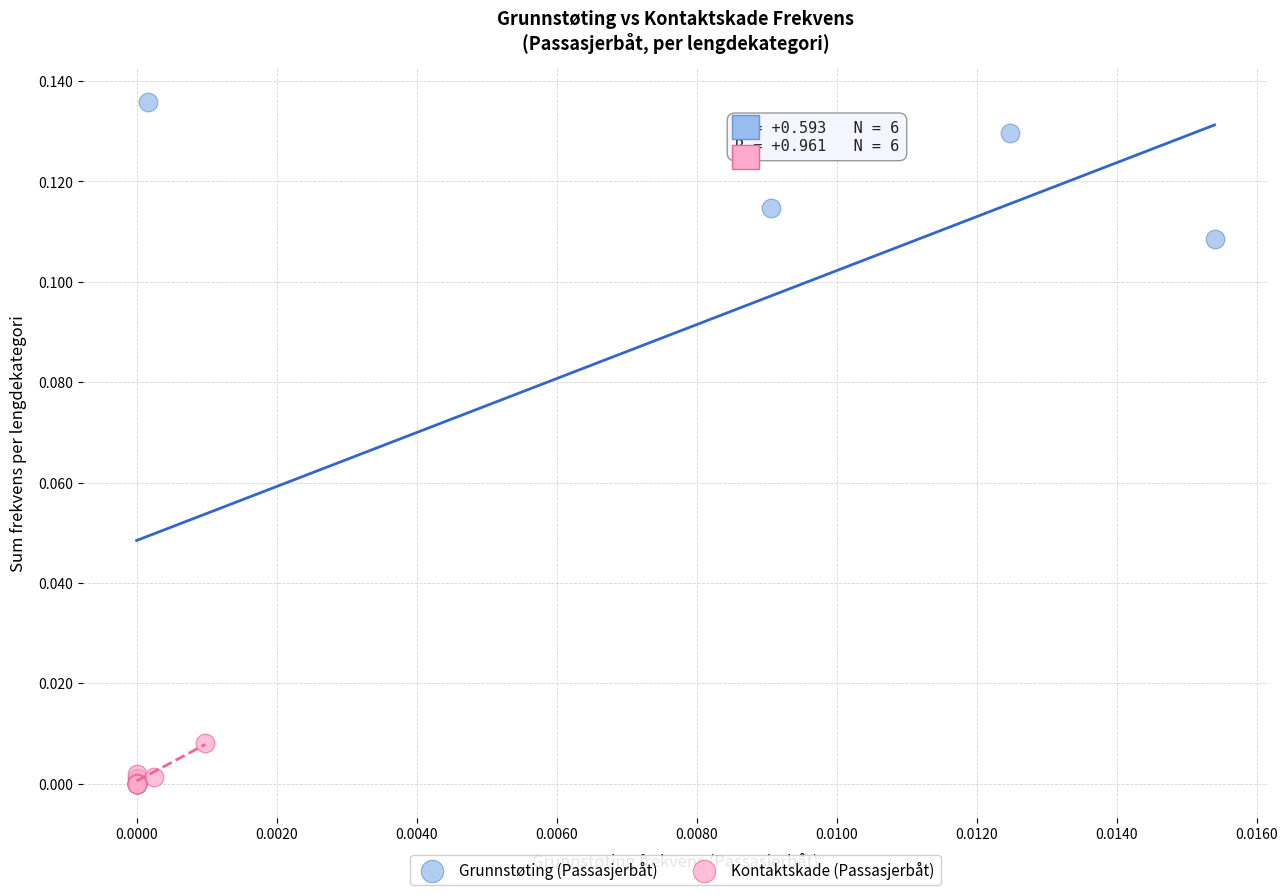

Which series reaches the maximum Y coordinate?

Grunnstøting (Passasjerbåt)